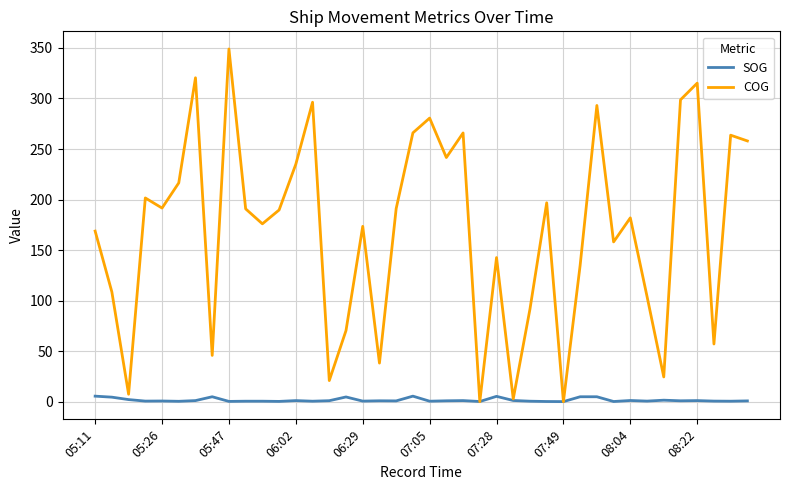

Which series has the largest range (max minus min)?

COG